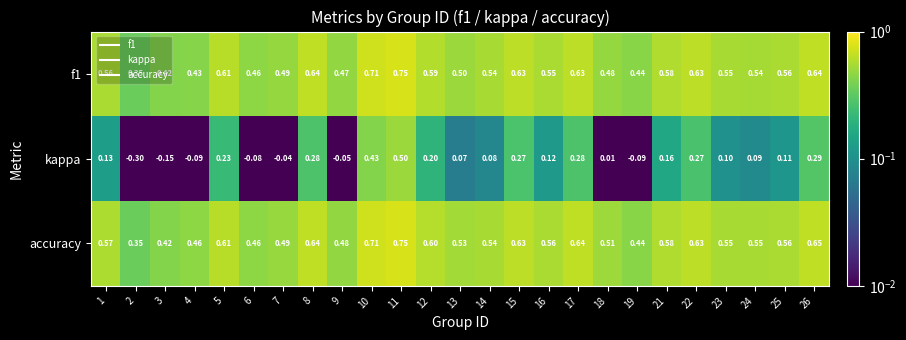

Which series changed the most between 5 and 9?

kappa